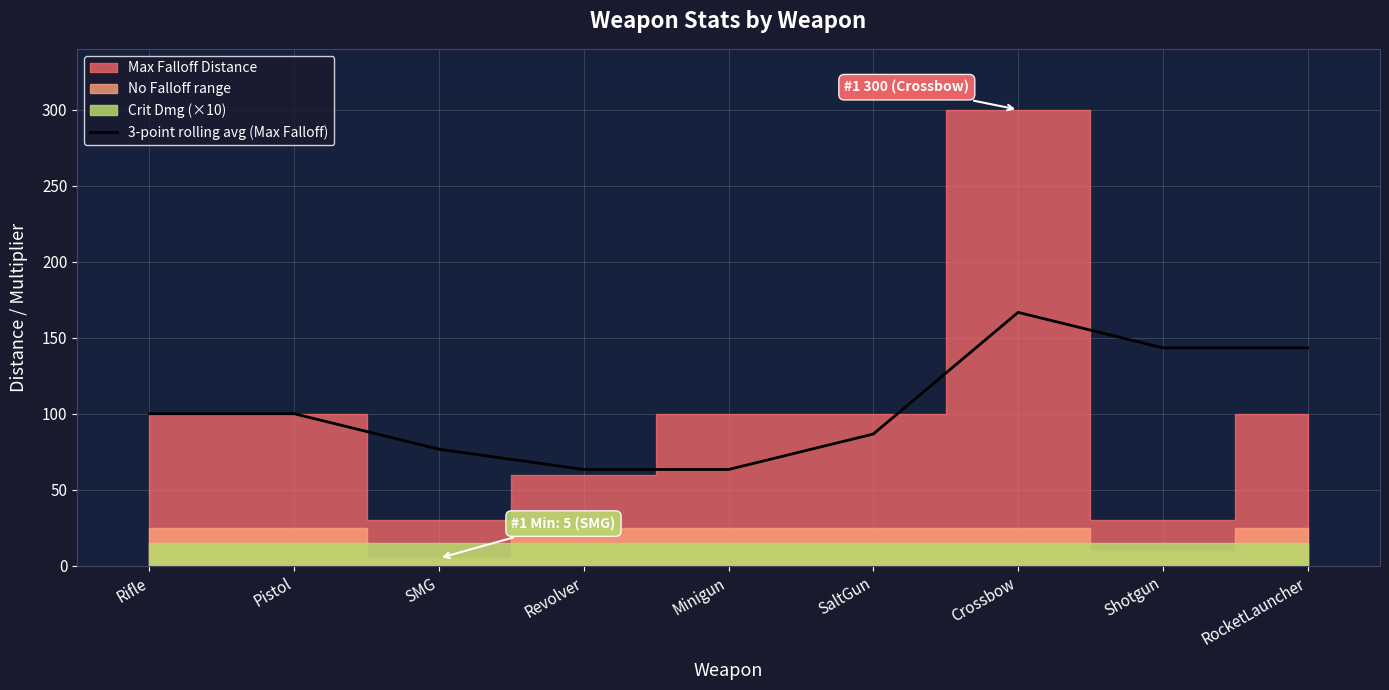

What position from the left is Crossbow?

7